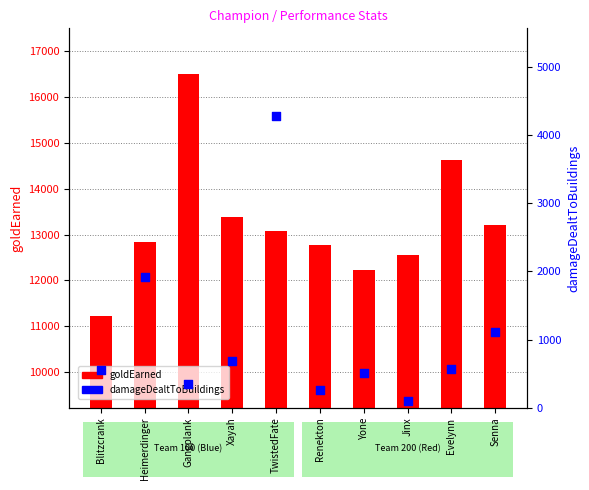

At how many categories does at least one series exceed 1900?

10